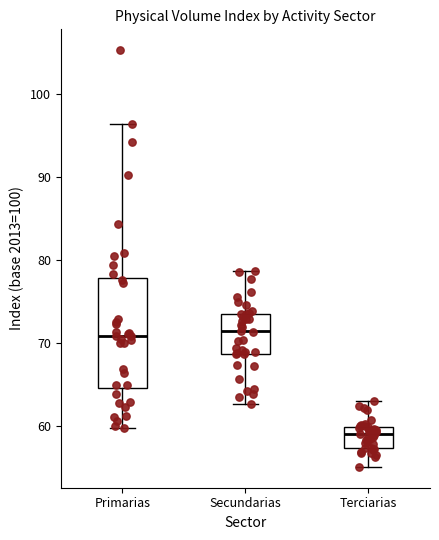

Where is the lower edge of the box for Terciarias on the y-axis? The values are not printed on the chart, so give them approximately, as read against the axis.

57